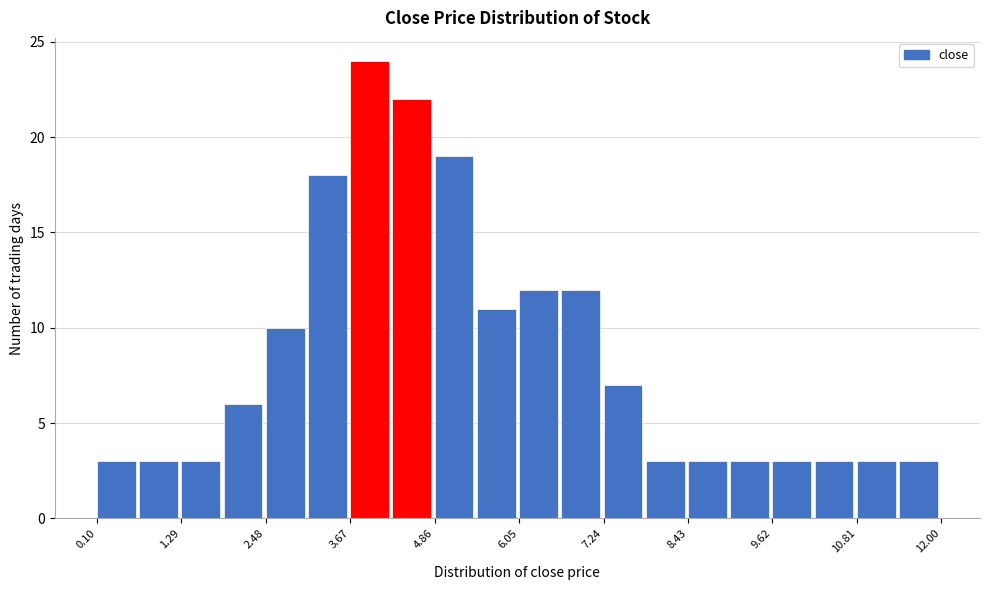

Read against the x-axis, roughly where is the centre of the tallest bar?

4.0